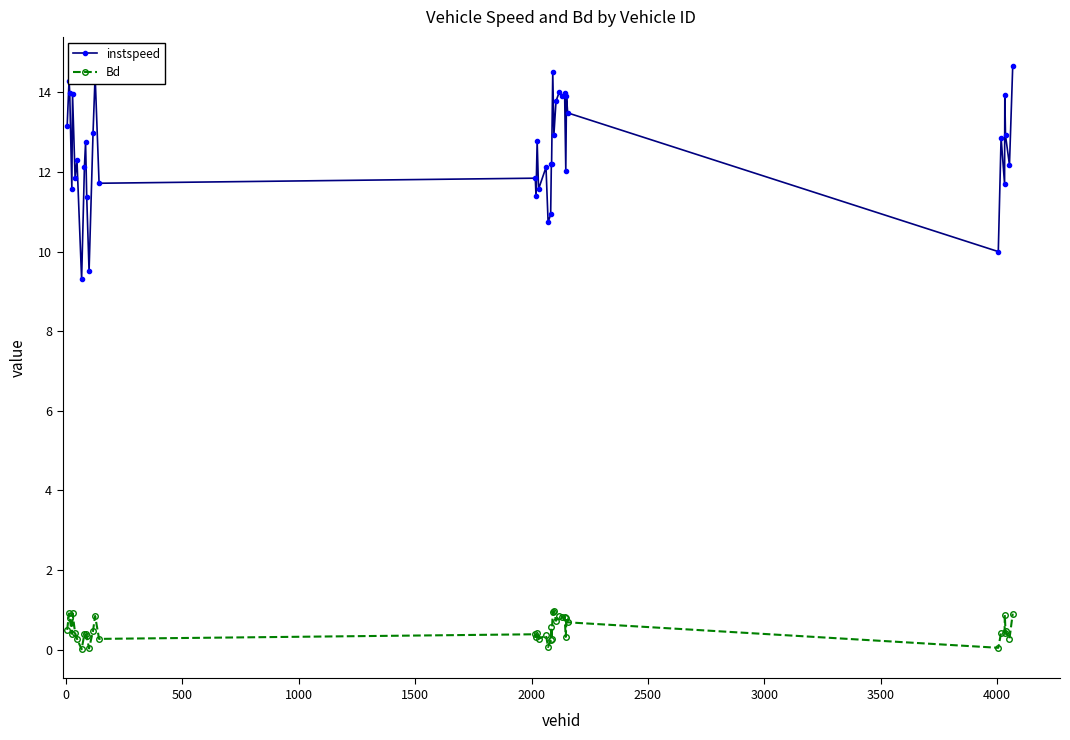

What is the value of the instspeed point at the 18th from the left?

12.8